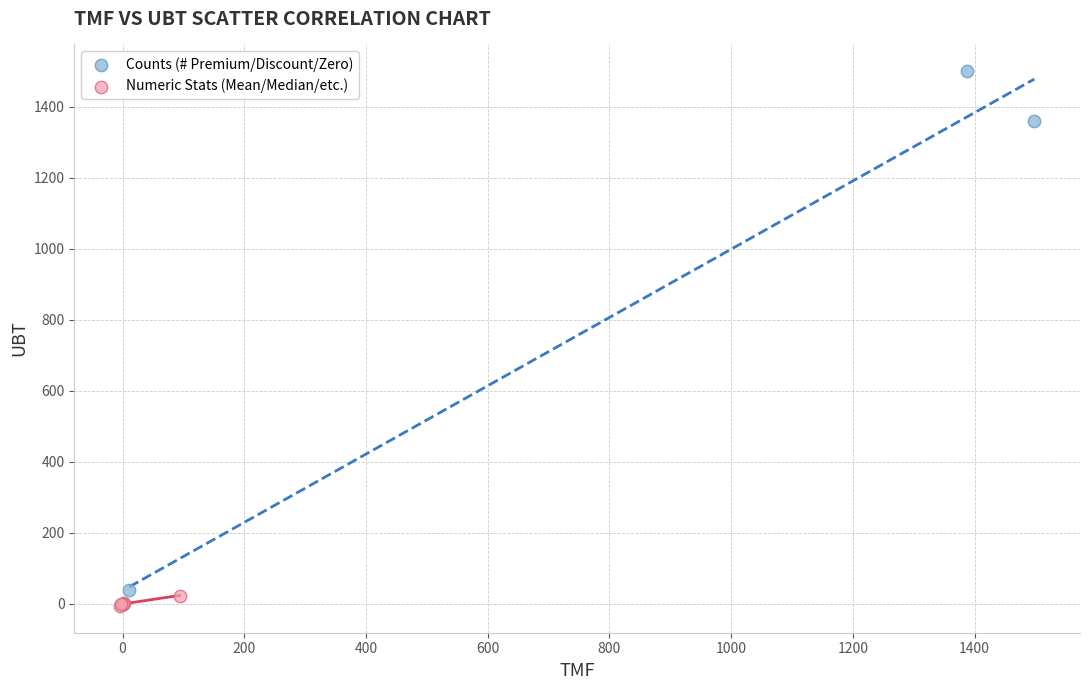

Which series contains the highest Y value?

Counts (# Premium/Discount/Zero)